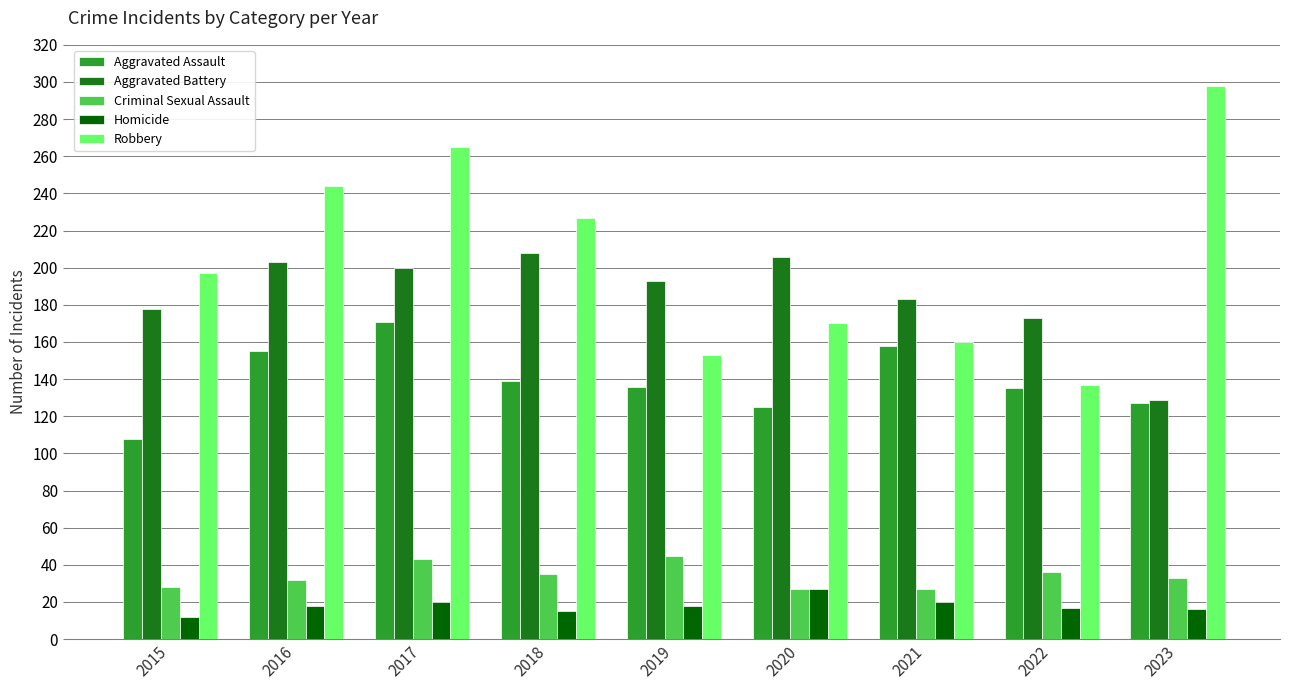

Which series has the largest total across all categories?

Robbery